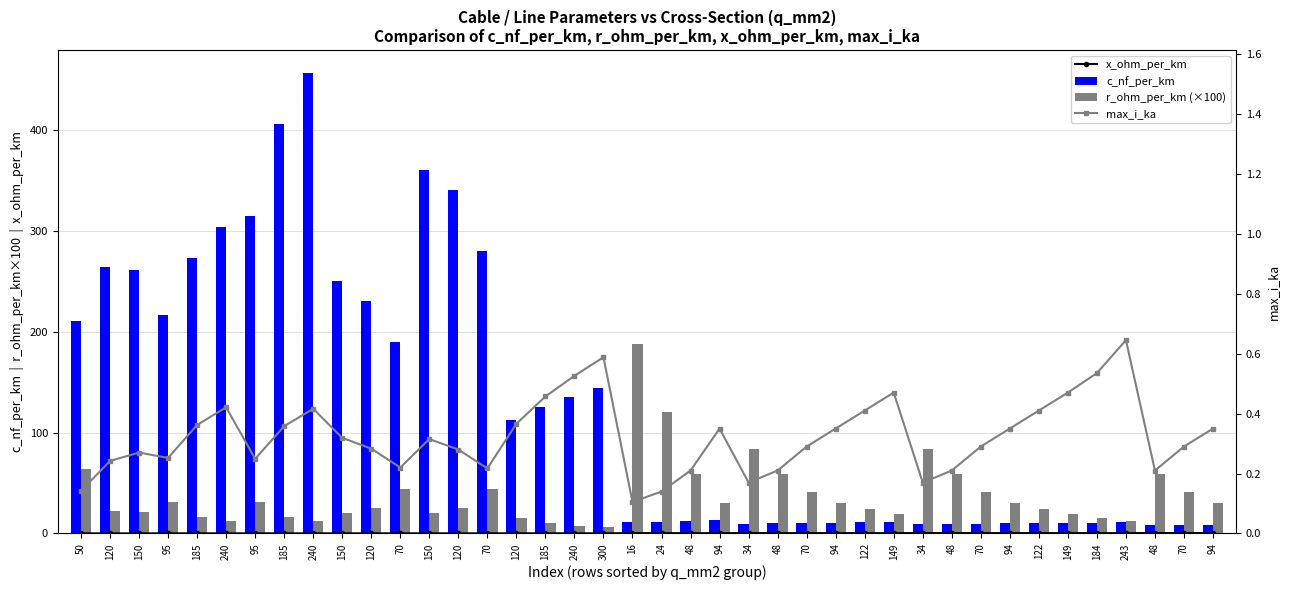

What is the label of the 27th bar from the right?

120